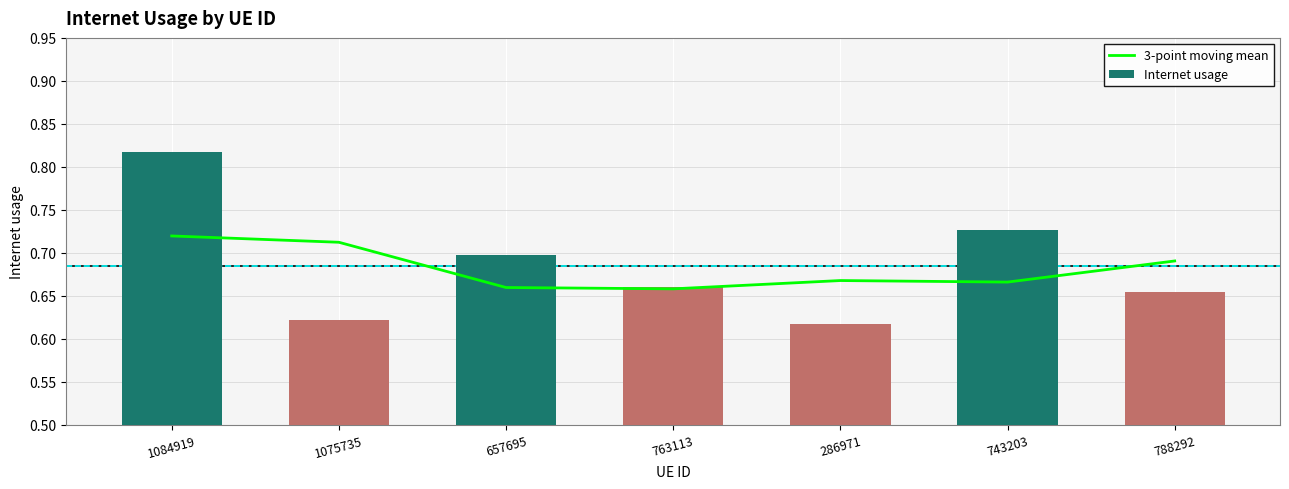

Reading left to right, transcribe all the data shown in this chart.

3-point moving mean: 0.7	0.7	0.7	0.7	0.7	0.7	0.7
Internet usage: 0.8	0.6	0.7	0.7	0.6	0.7	0.7